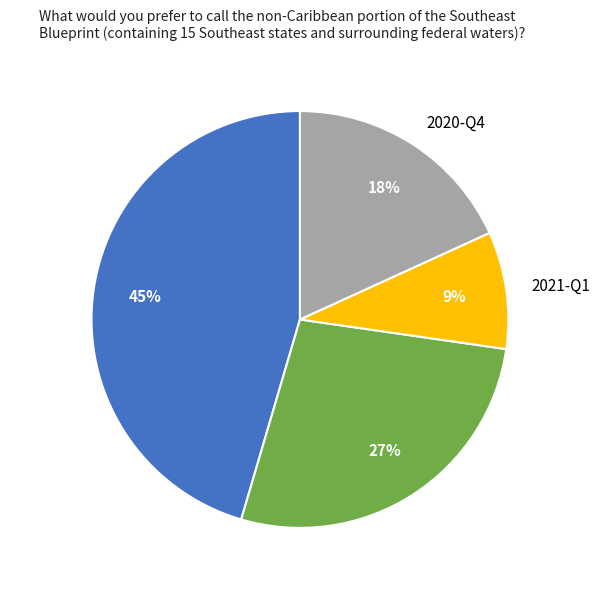

Which slice is the largest?

2021-Q3